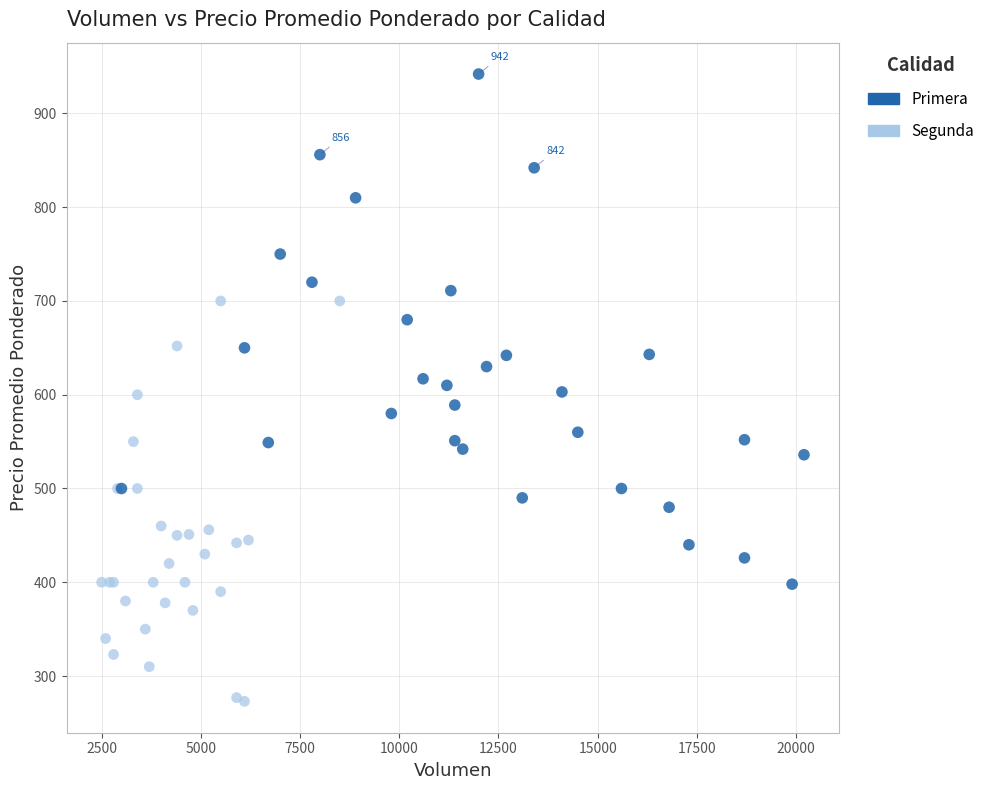

Which series has the largest Y range (max minus min)?

Primera